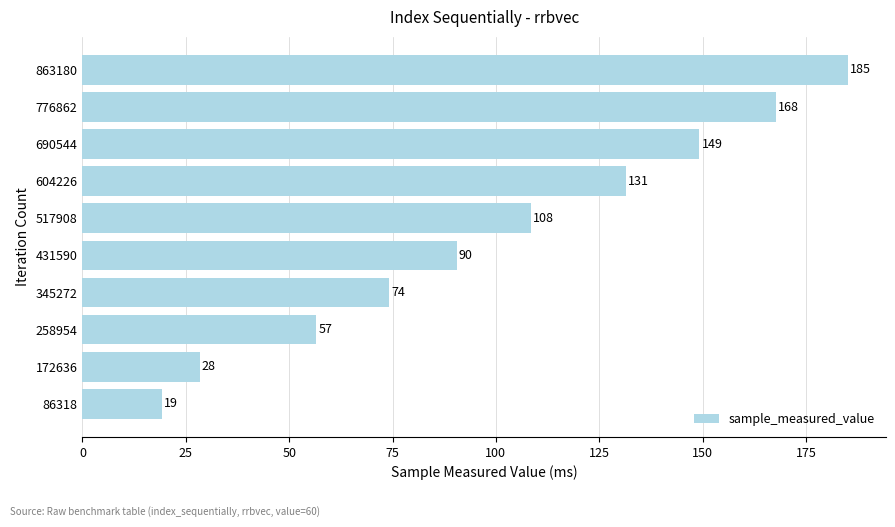

Are the bars grouped side by side (vs. stacked)?

No